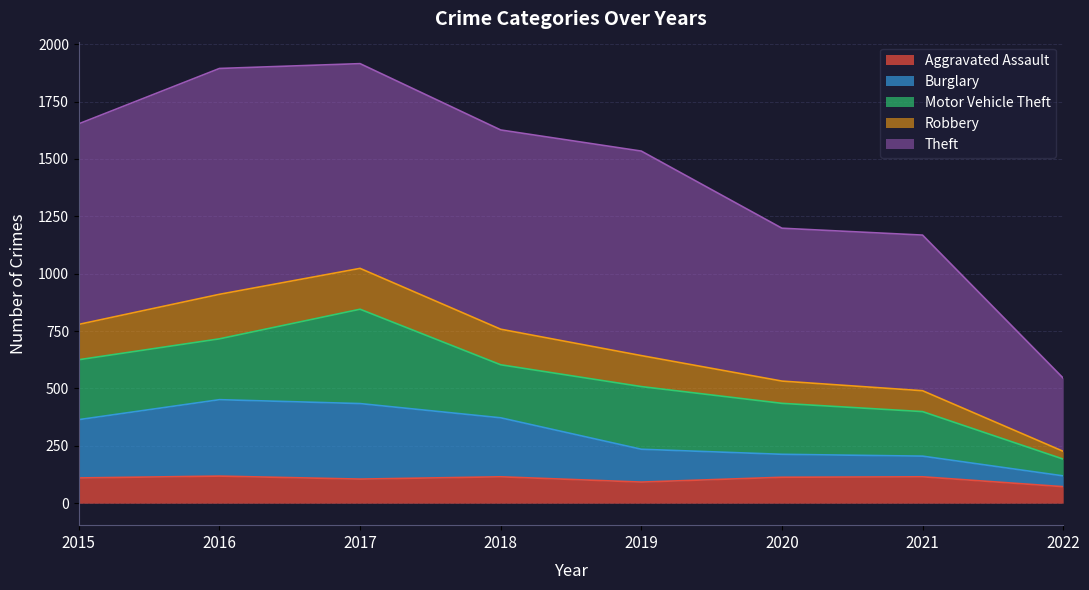

What is the minimum value shown in the chart?

72